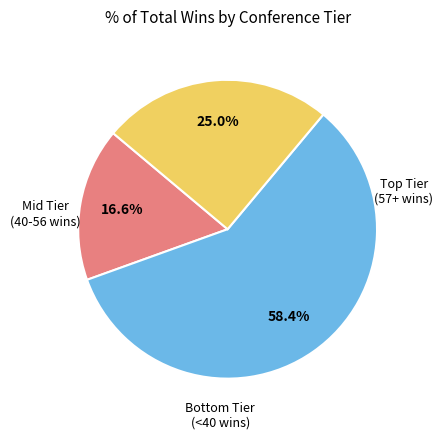

Is there a majority slice in this chart?

Yes